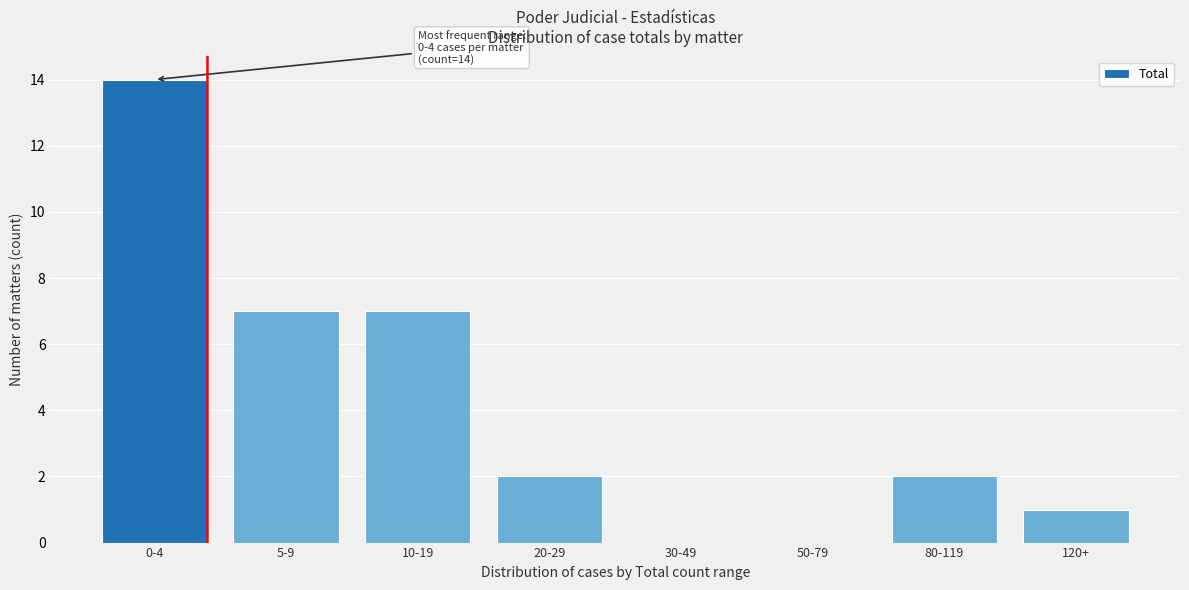

Reading left to right, transcribe all the data shown in this chart.

0-4=14	5-9=7	10-19=7	20-29=2	30-49=0	50-79=0	80-119=2	120+=1